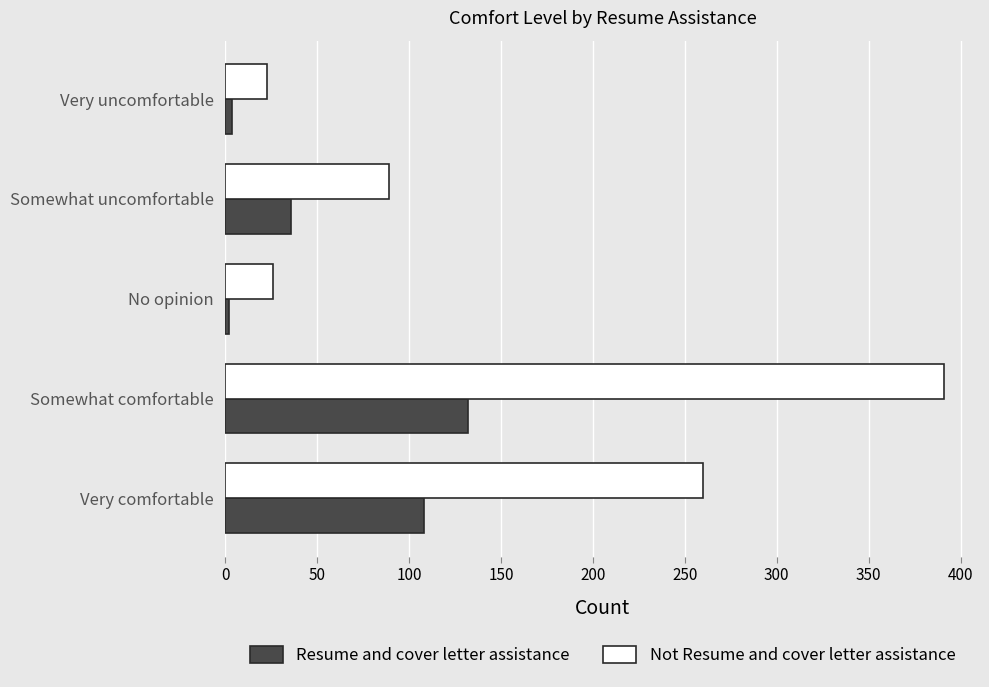

The Resume and cover letter assistance series shows 36 at Somewhat uncomfortable. True or false?

True